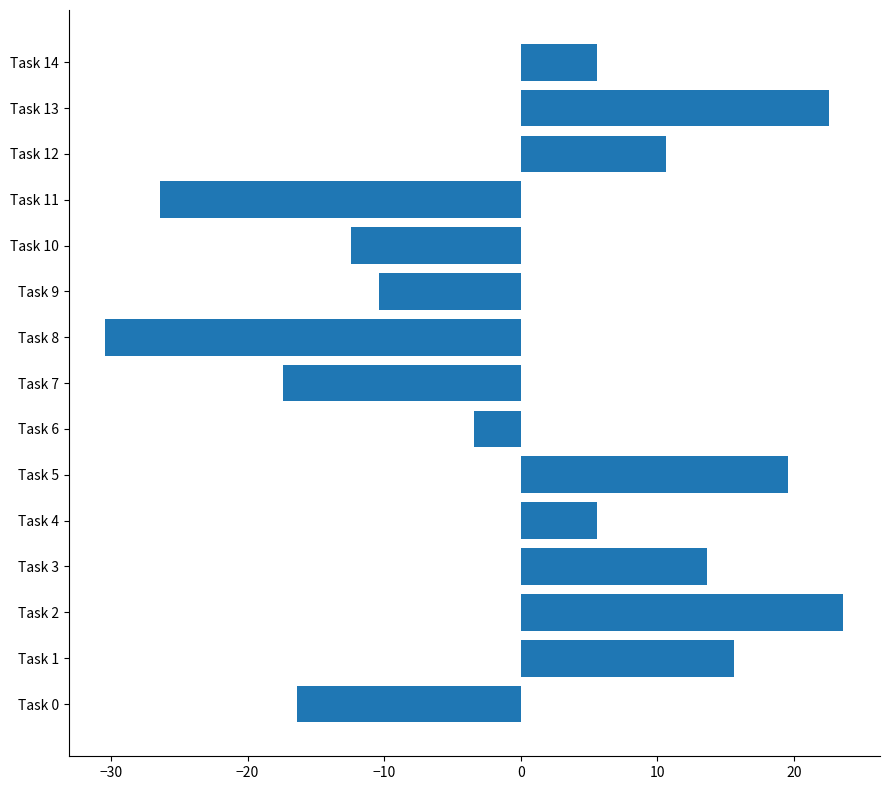

Reading bottom to top, transcribe all the data shown in this chart.

Task 0=-16.4	Task 1=15.6	Task 2=23.6	Task 3=13.6	Task 4=5.6	Task 5=19.6	Task 6=-3.4	Task 7=-17.4	Task 8=-30.4	Task 9=-10.4	Task 10=-12.4	Task 11=-26.4	Task 12=10.6	Task 13=22.6	Task 14=5.6